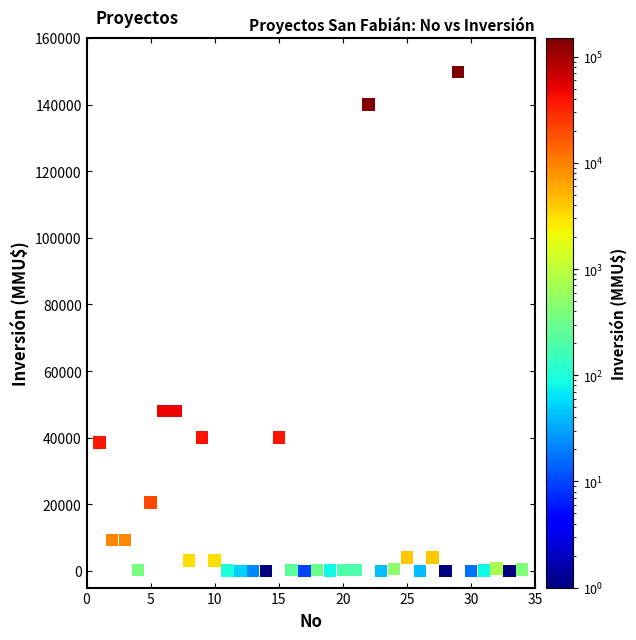

What is the range of Y values (max minus min)?

149800